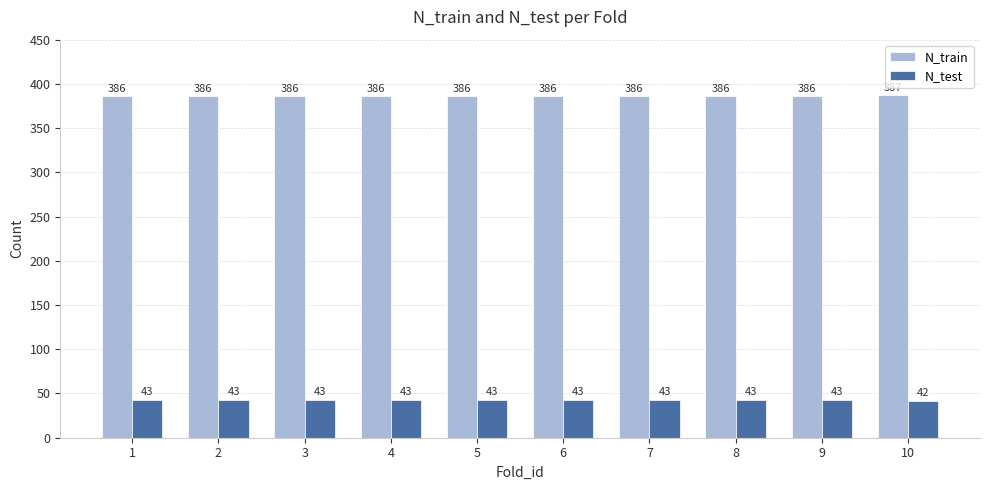

Which series has the largest total across all categories?

N_train